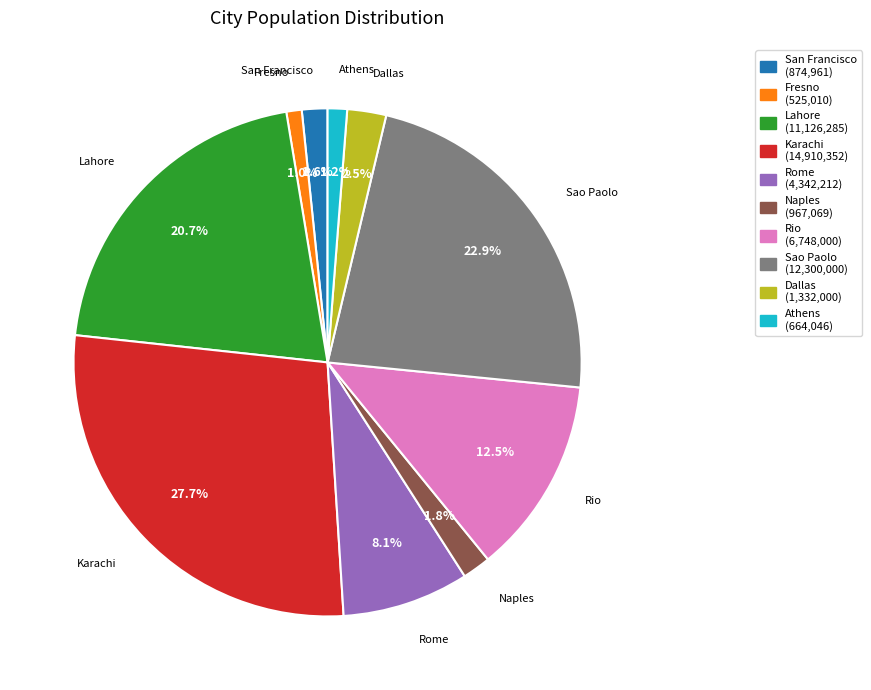

To the nearest percent, what portion does Naples represent?

2%